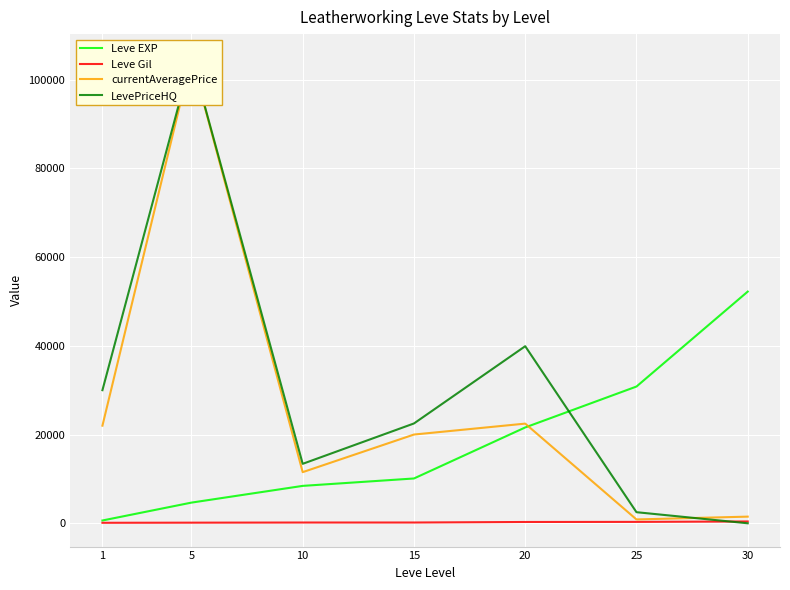

What is the average value of the Leve EXP series?

18351